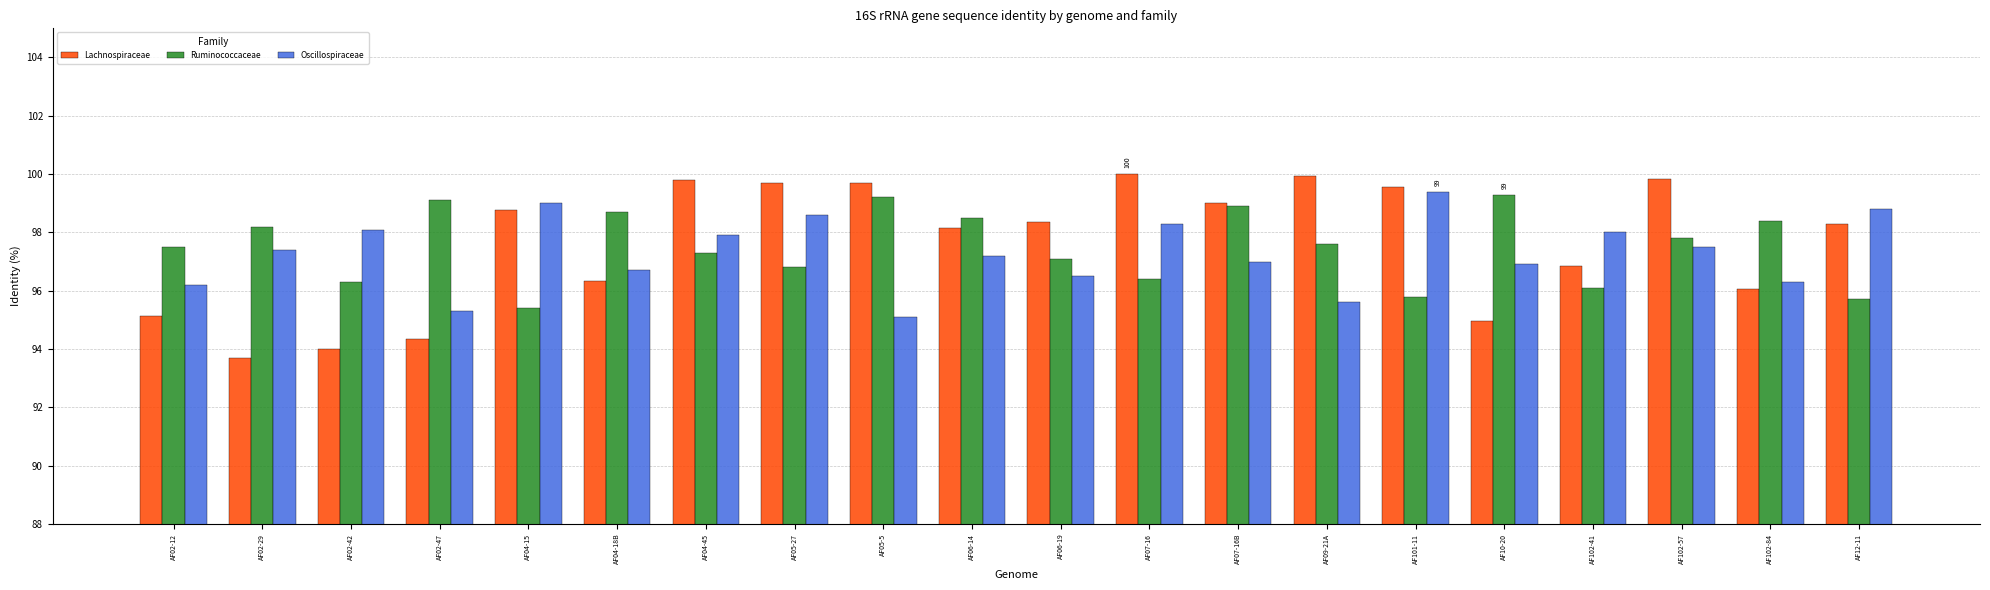

Is the value of Lachnospiraceae at AF12-11 greater than the value of Ruminococcaceae at AF101-11?

Yes